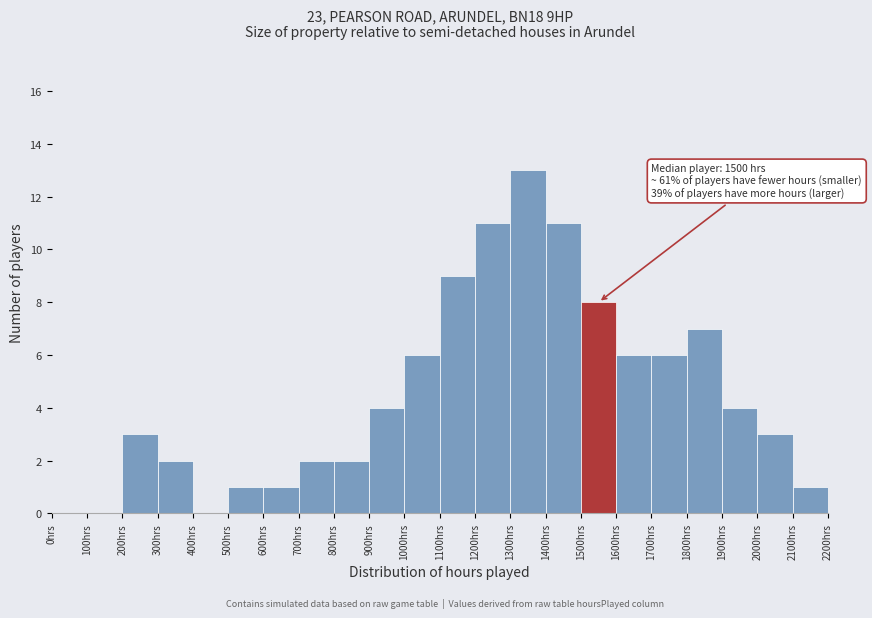

Which range on the x-axis has the tallest bar?

1300 to 1400